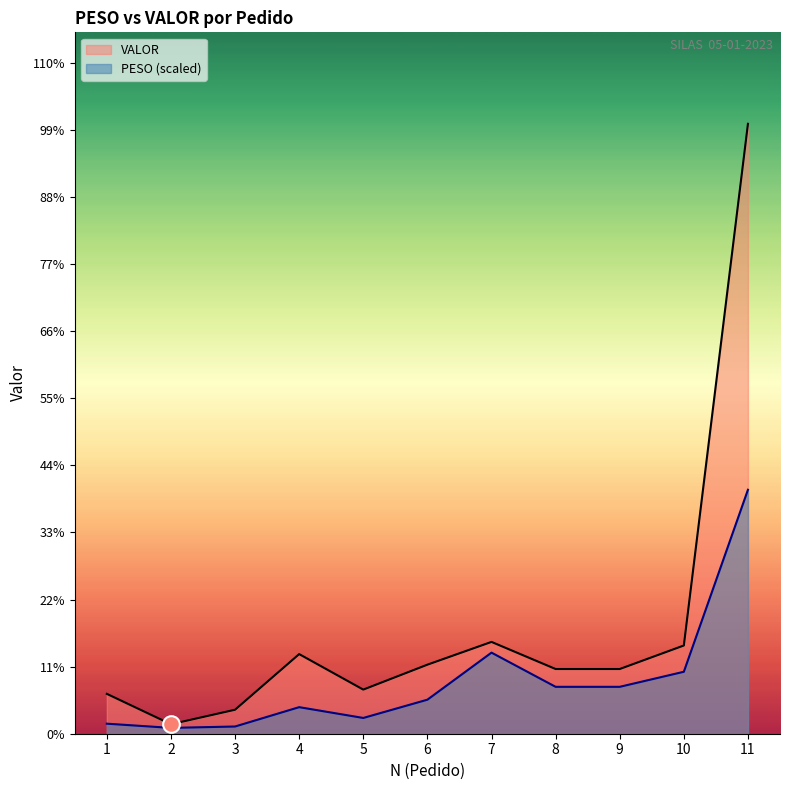

True or false: PESO and VALOR intersect in this chart.

False